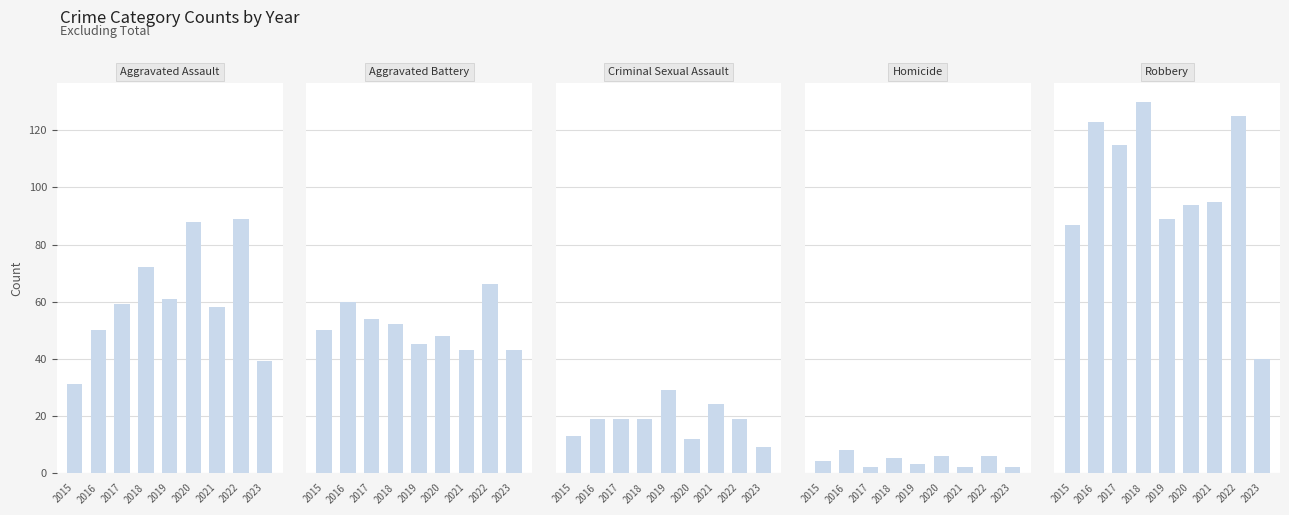

Which series has the largest range (max minus min)?

Robbery